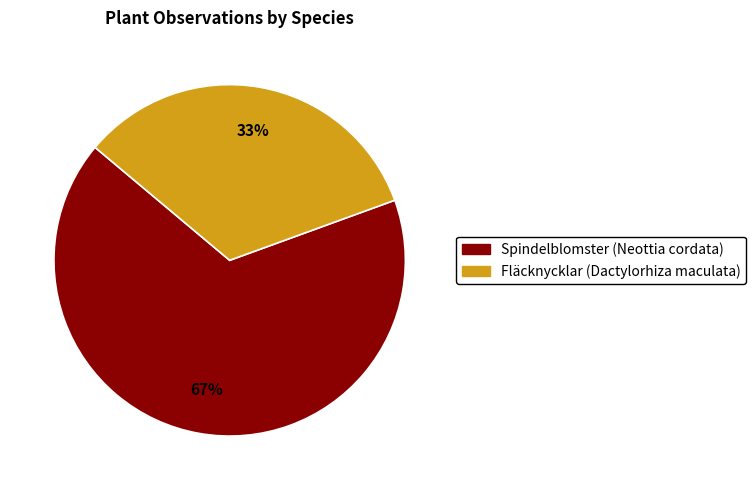

Combined, do Fläcknycklar (Dactylorhiza maculata) and Spindelblomster (Neottia cordata) account for over 50%?

Yes